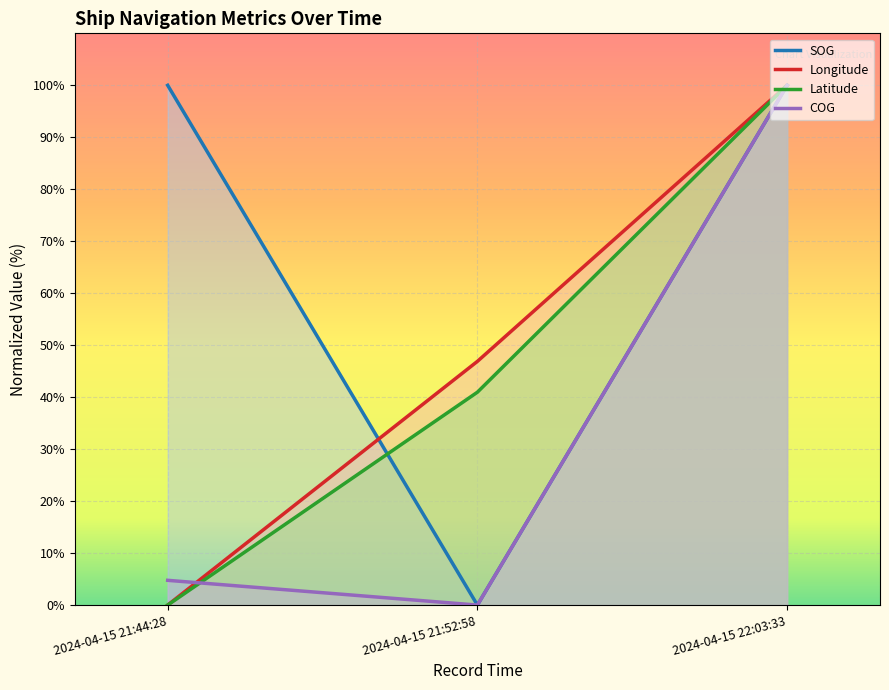

What is the sum of all Latitude values?

141.0